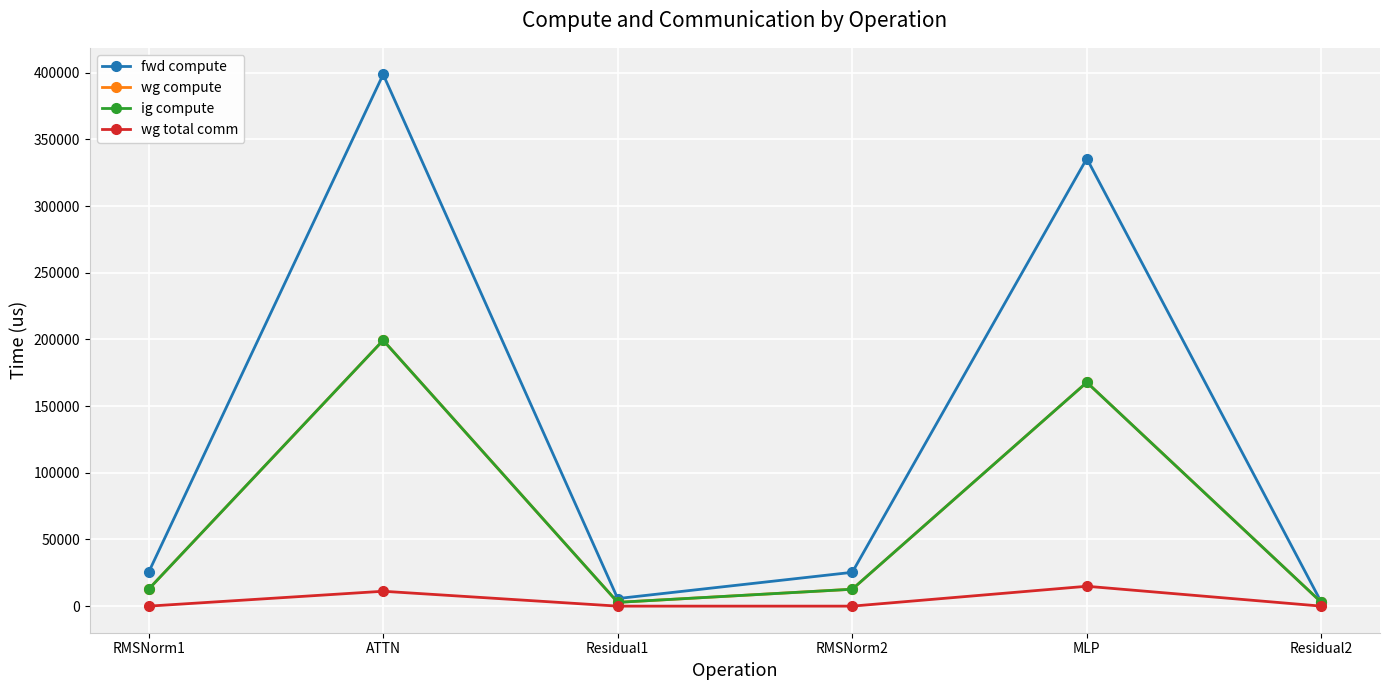

Is it true that wg total comm equals 0.0 at RMSNorm1?

True